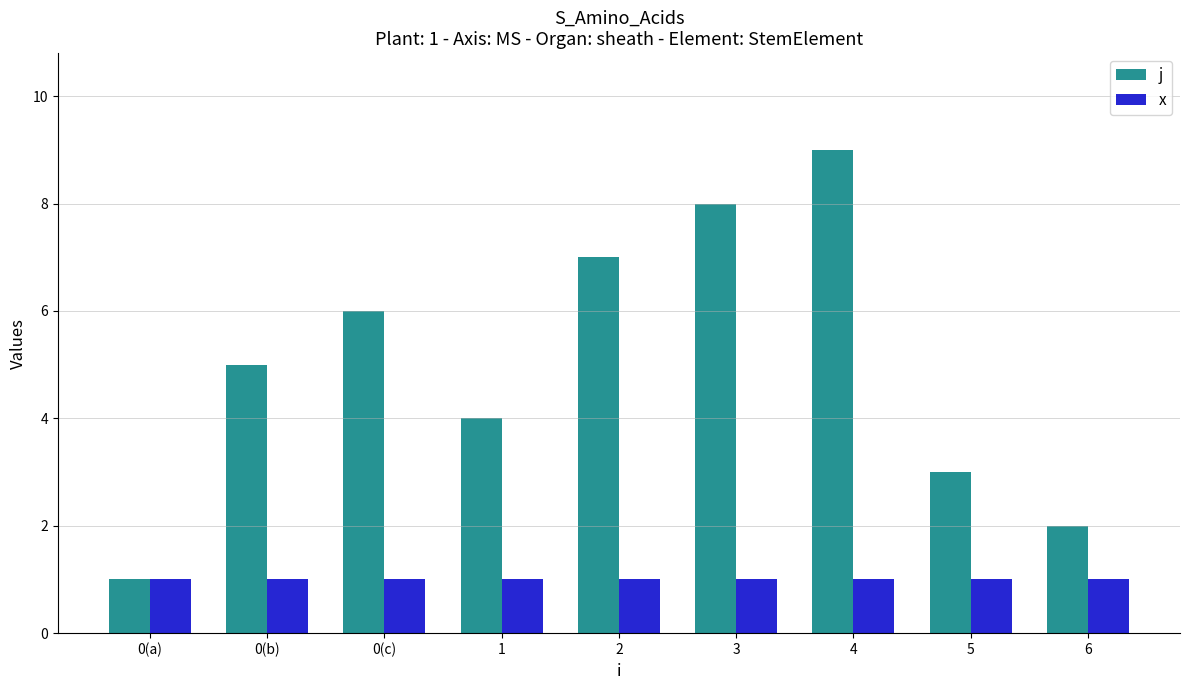

Which series has the largest total across all categories?

j